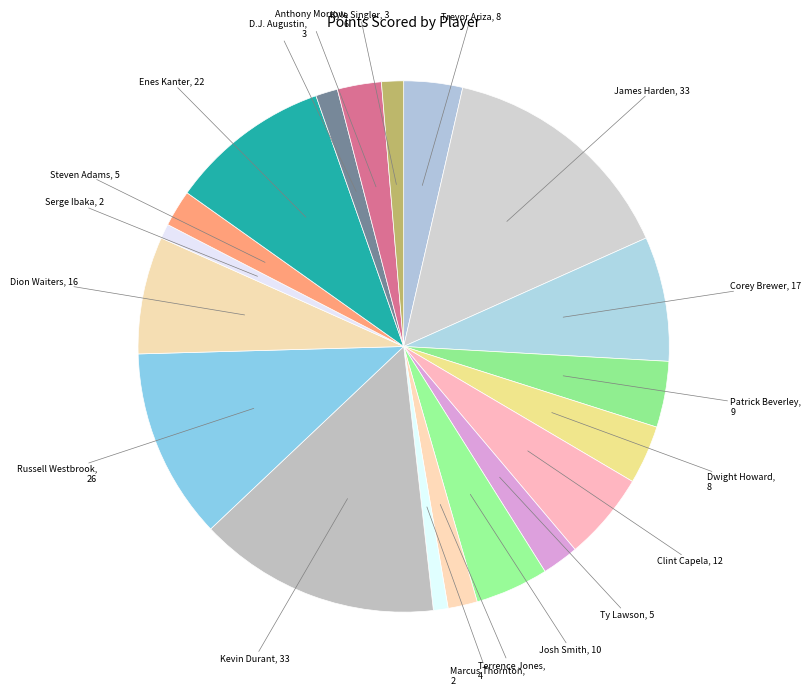

Is D.J. Augustin the majority of the pie?

No